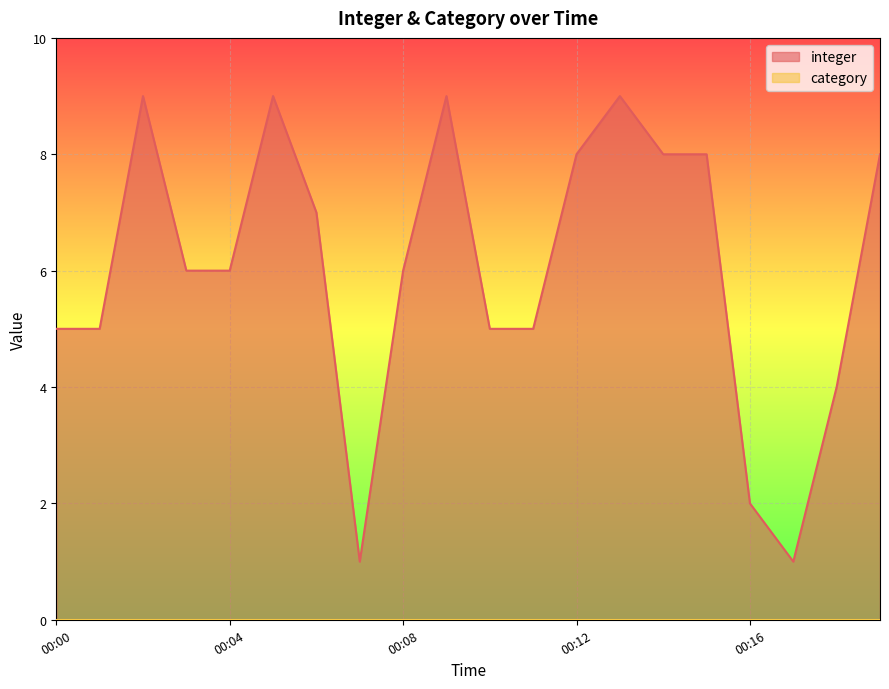

At which category does the chart reach its peak across all series?

00:02